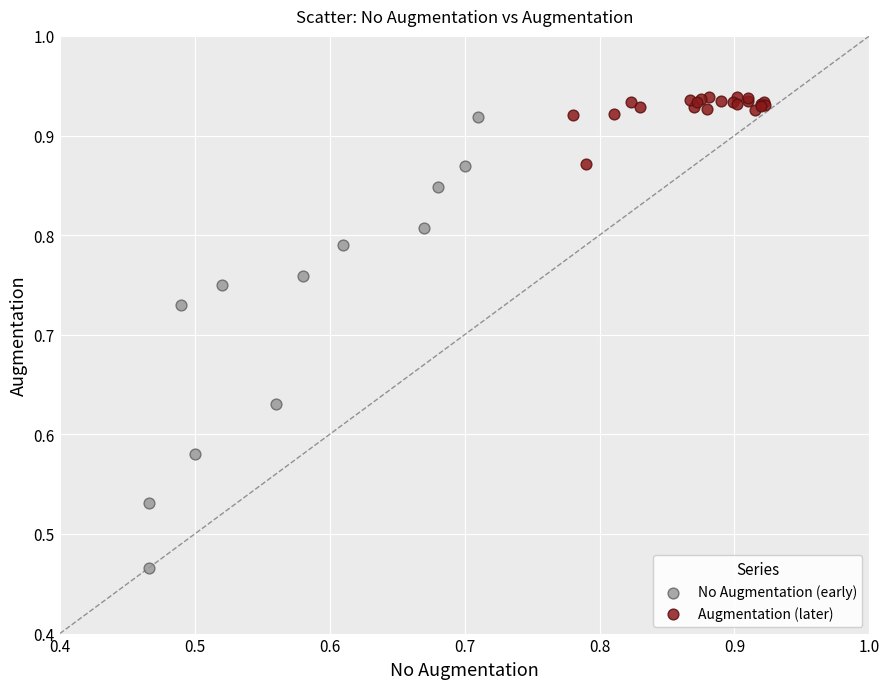

Which series reaches the minimum Y coordinate?

No Augmentation (early)